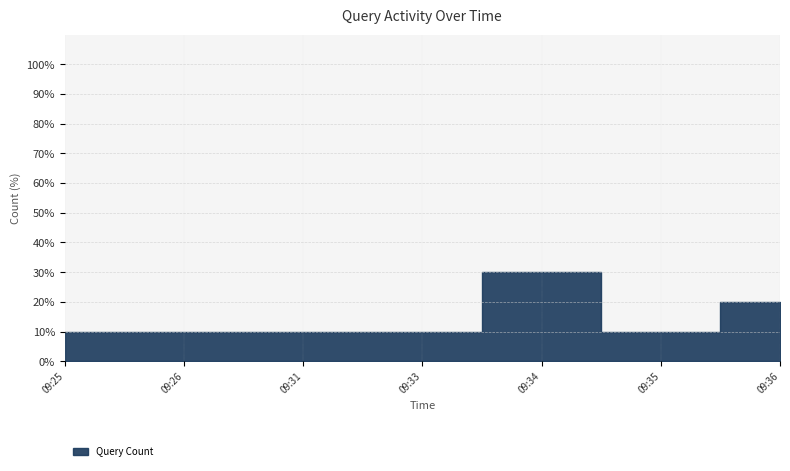

Is it true that the value at 09:35 is 10?

True